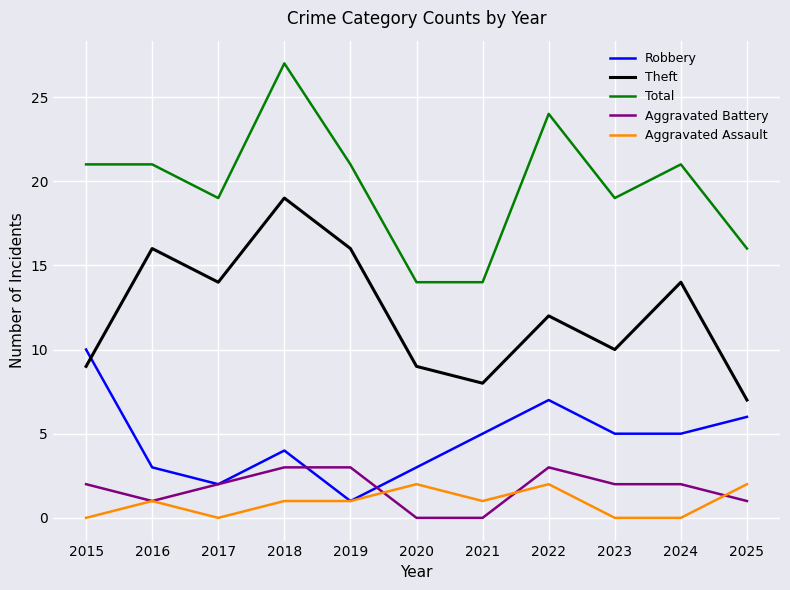

At which category is the sum across all series the highest?

2018